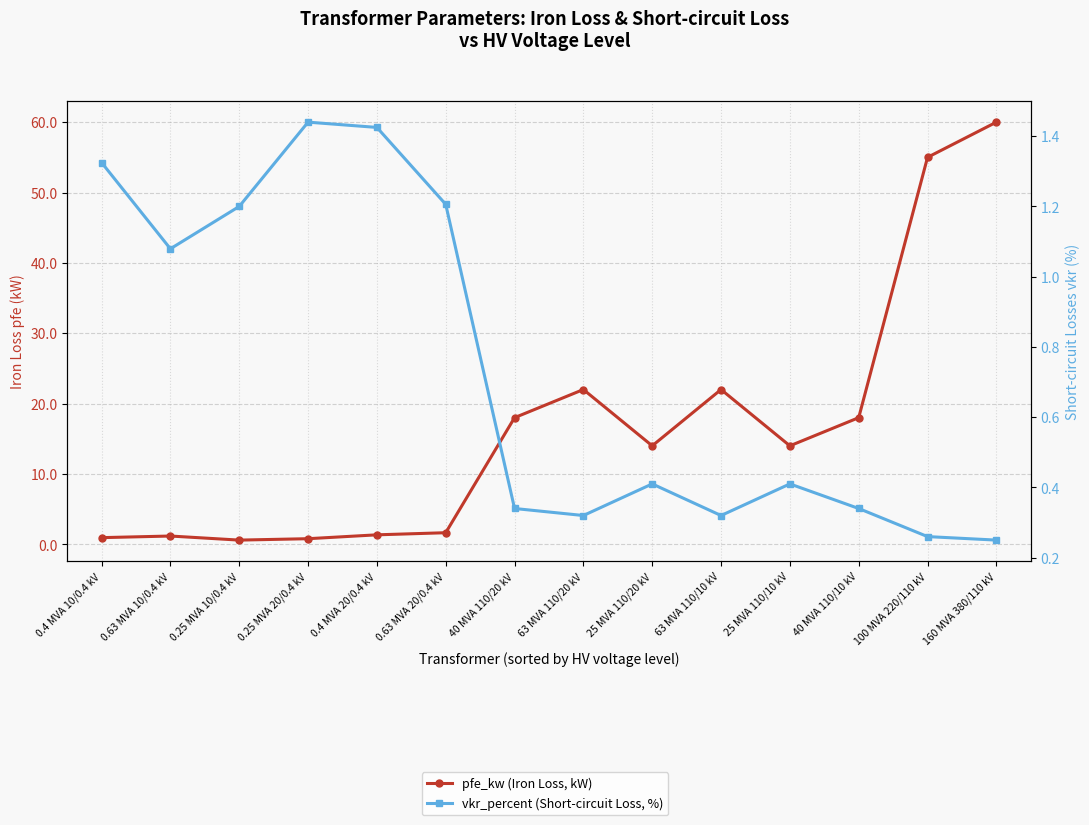

At which category does vkr_percent (Short-circuit Loss, %) reach its first local valley?

0.63 MVA 10/0.4 kV